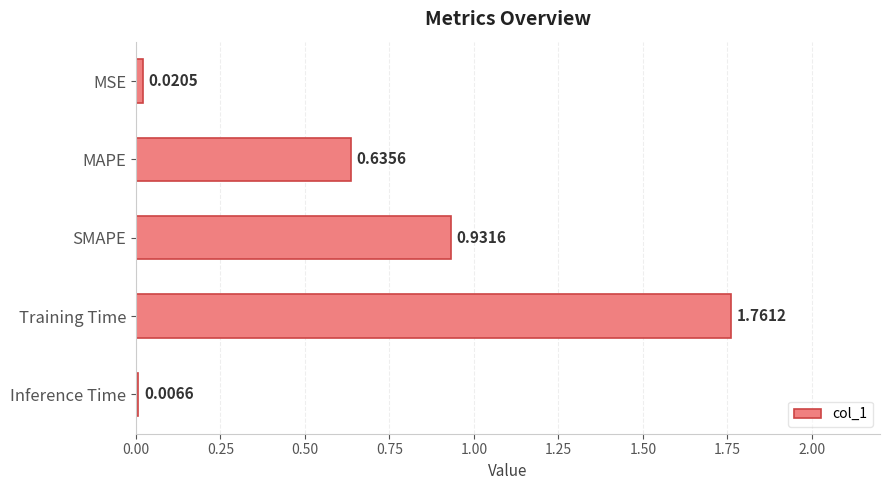

Which label corresponds to the largest value in the chart?

Training Time